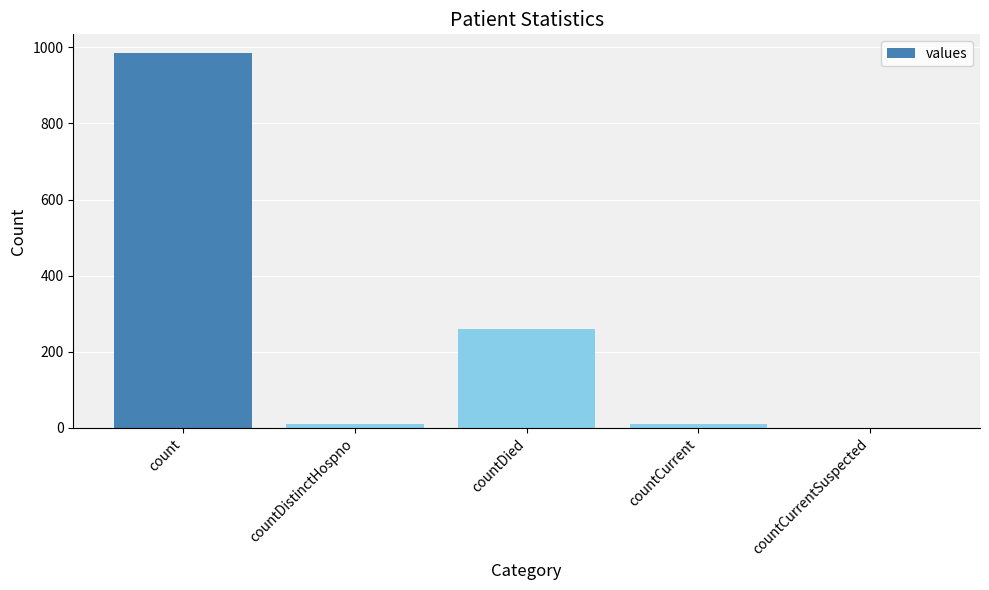

Where is the data nearest to the value 492?

countDied